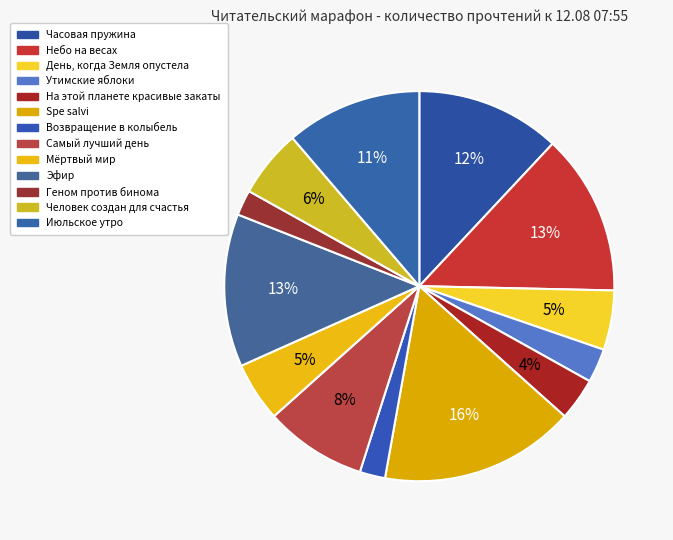

Between Утимские яблоки and Июльское утро, which is larger?

Июльское утро